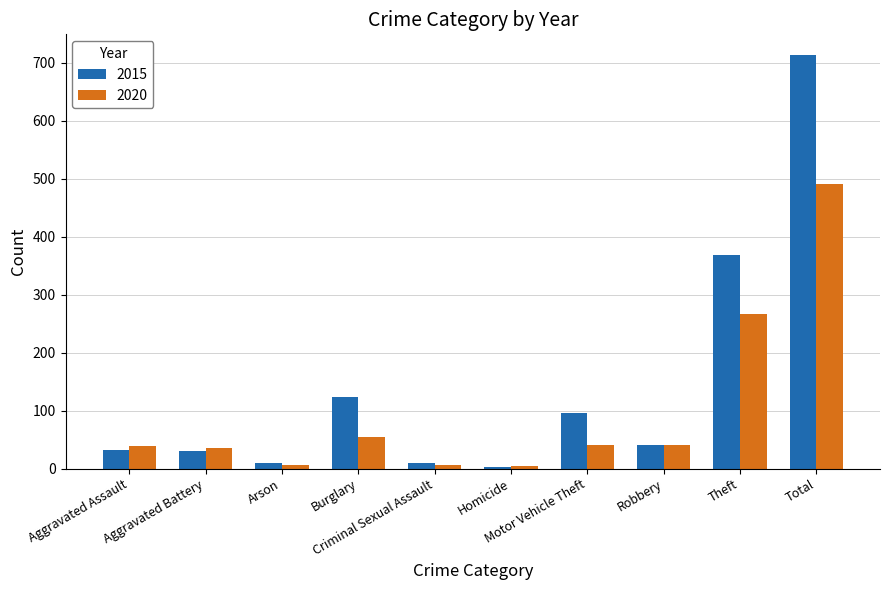

List the series in order of their overall mean, highest first.

2015, 2020